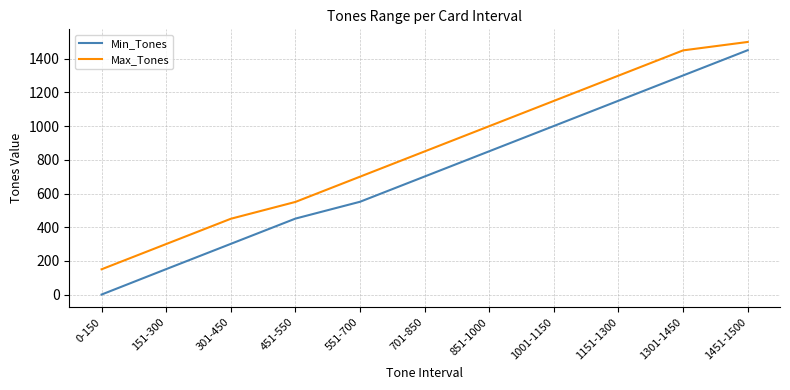

What is the average value of the Min_Tones series?

719